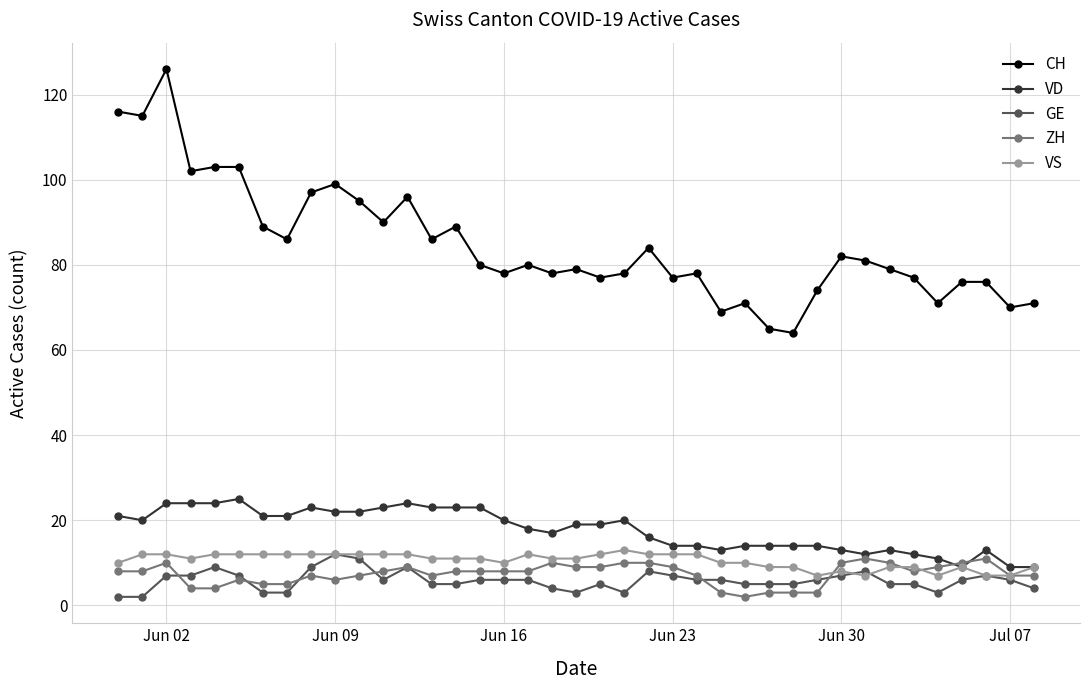

True or false: VS has more than 0 interior local peaks.

True